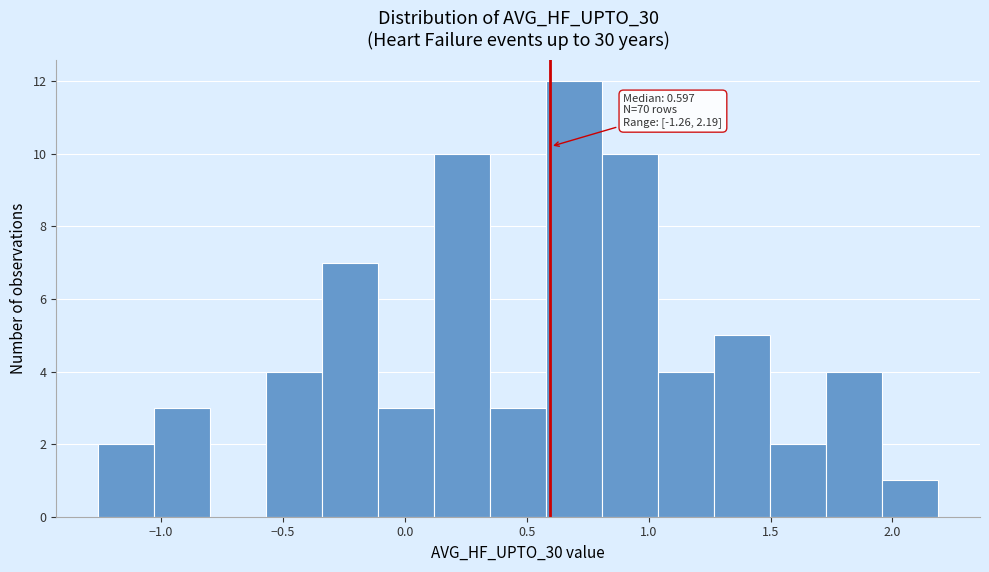

Over which range of the x-axis is the bar tallest?

0.60 to 0.80